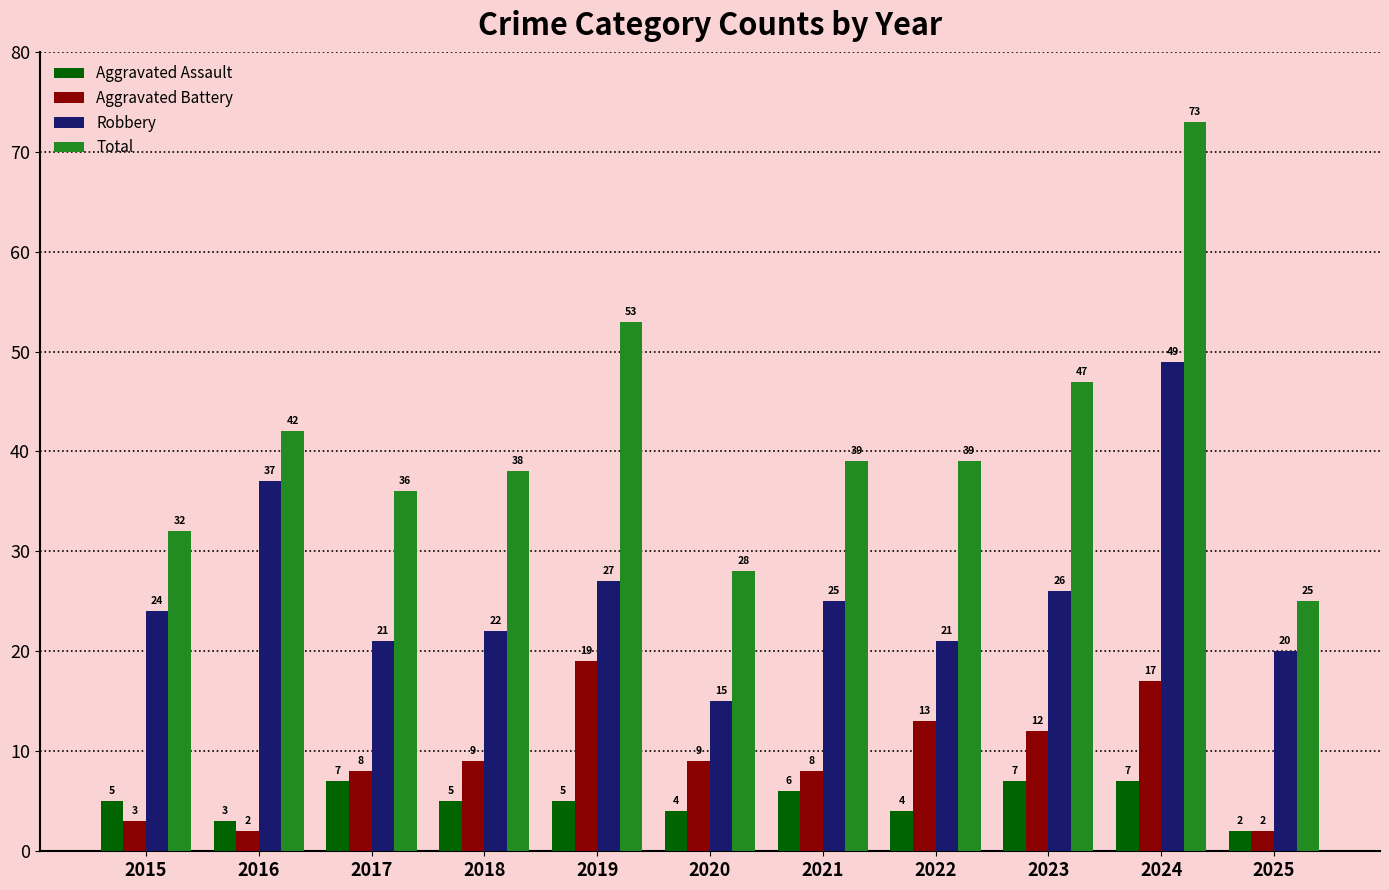

What is the difference between the second highest and minimum values in the Total series?

28